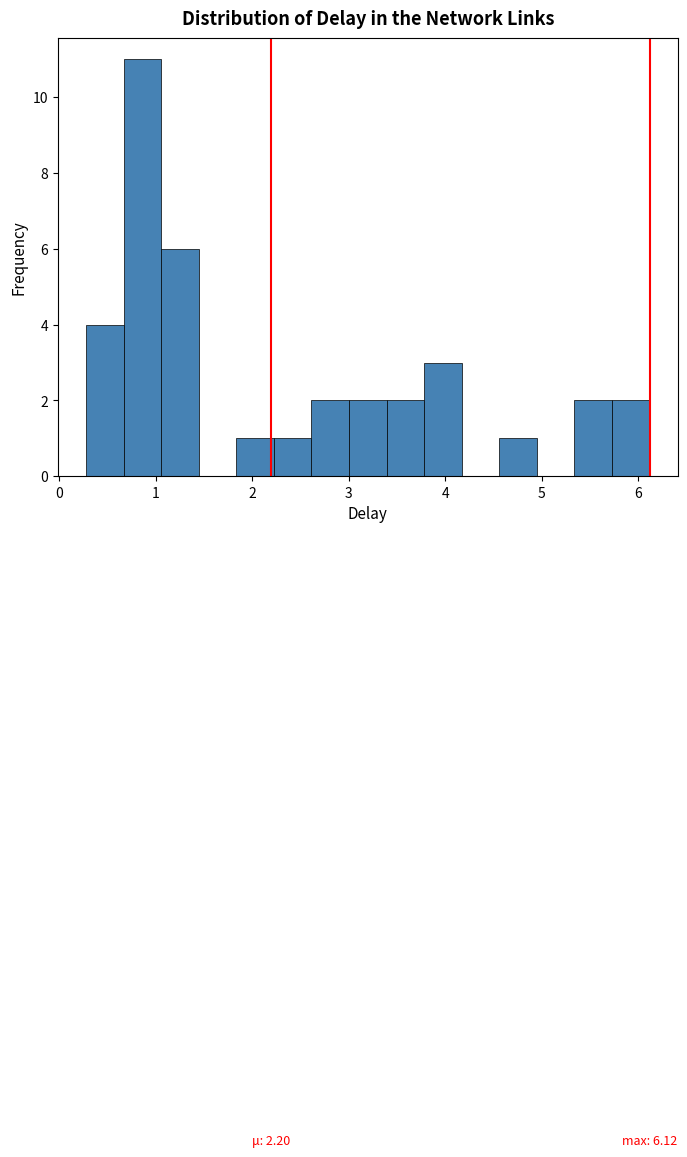

Read against the x-axis, roughly where is the centre of the tallest bar?

0.9